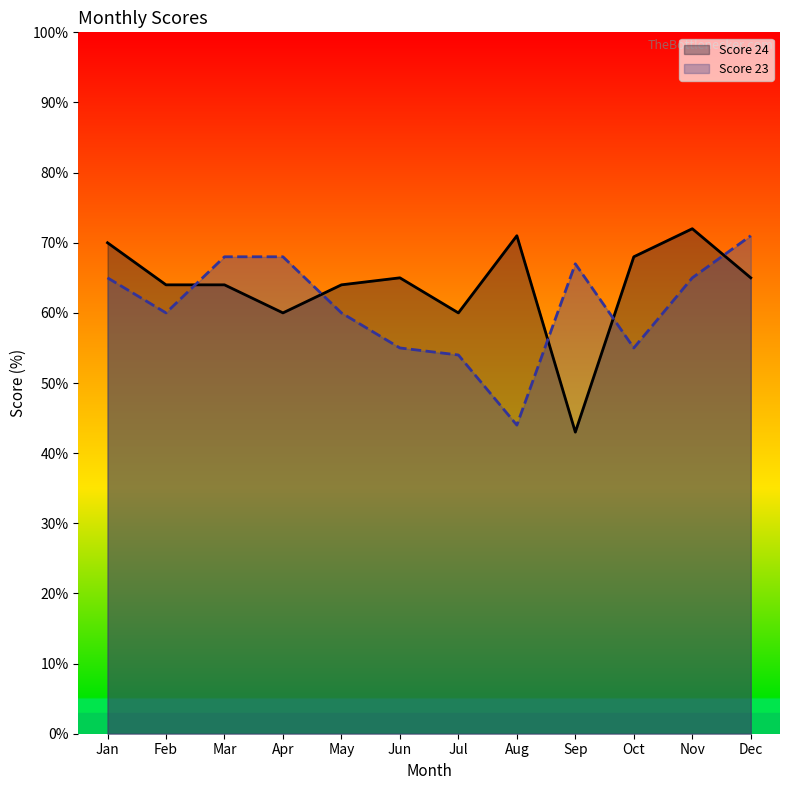

Rank the series by their maximum value, from highest to lowest.

Score 24, Score 23